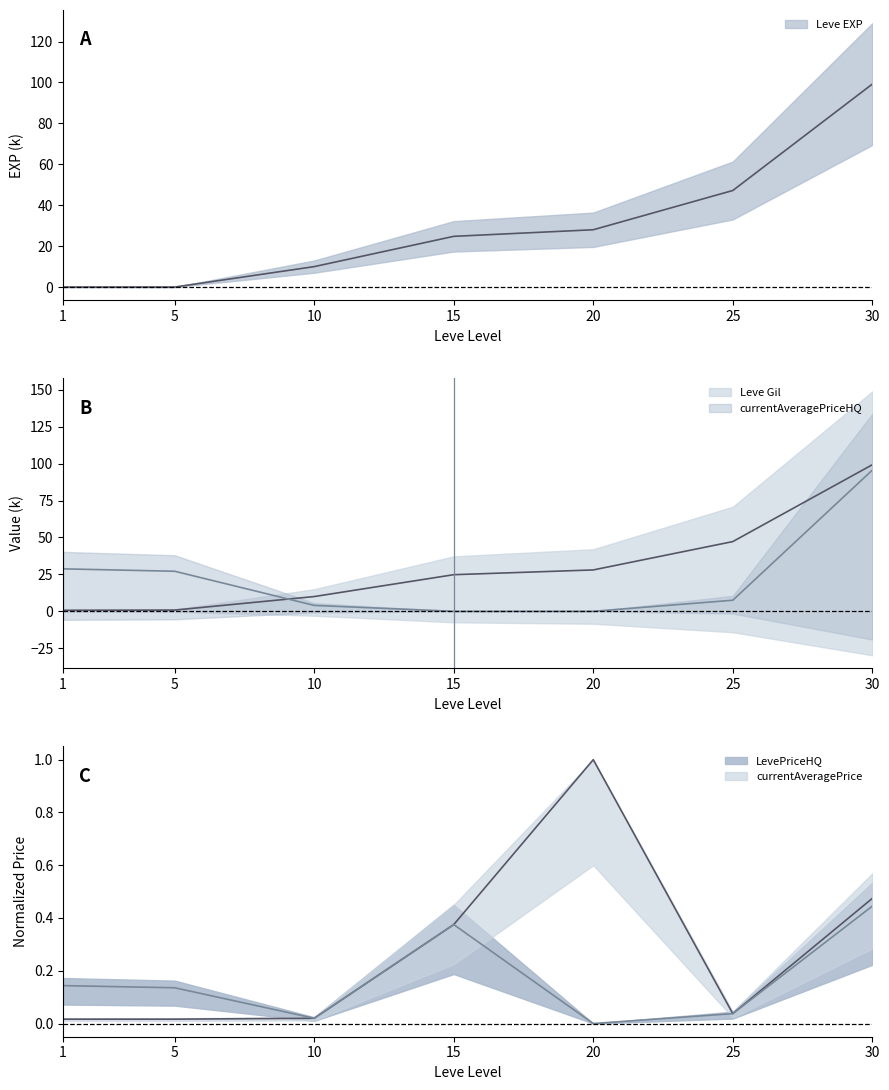

How many positive values does the currentAveragePriceHQ series have?

5